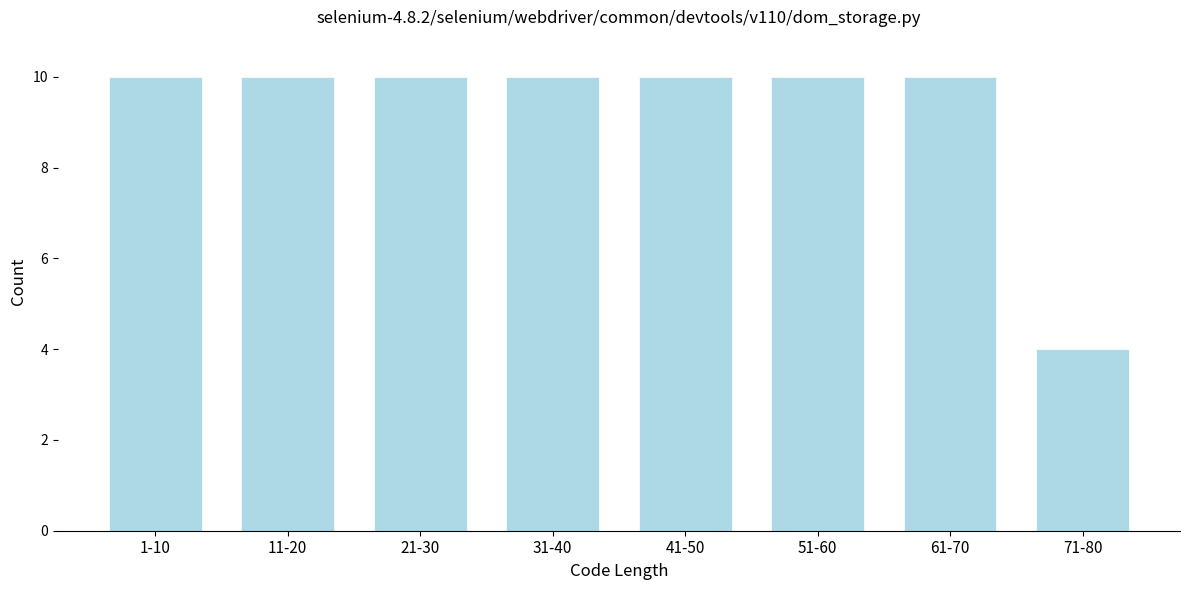

Reading left to right, list all the values displayed in this chart.

1-10=10	11-20=10	21-30=10	31-40=10	41-50=10	51-60=10	61-70=10	71-80=4